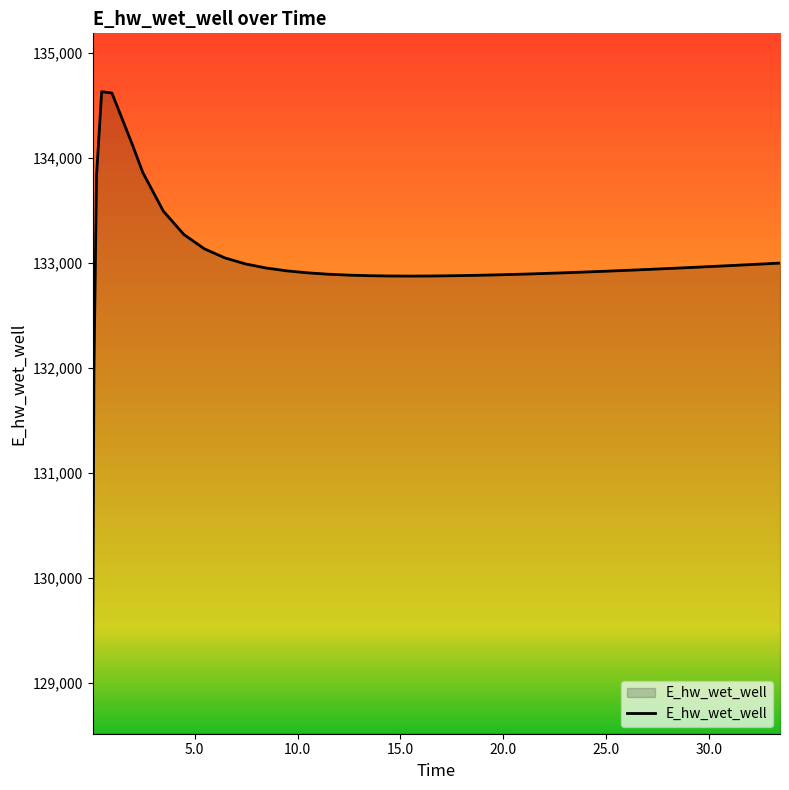

What is the smallest value displayed?

129070.3